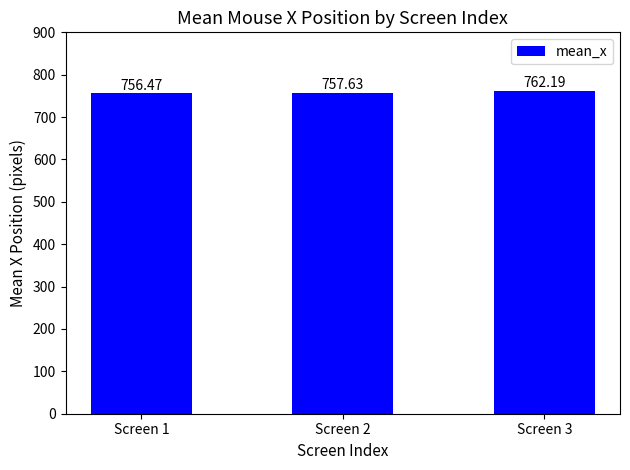

The chart shows a value of 989.0 at Screen 1. True or false?

False